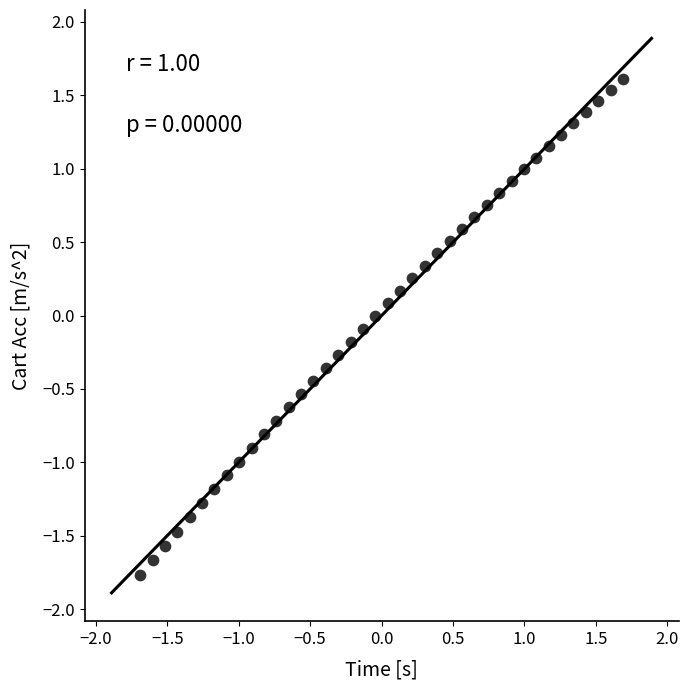

What is the range of X values (max minus min)?

3.4